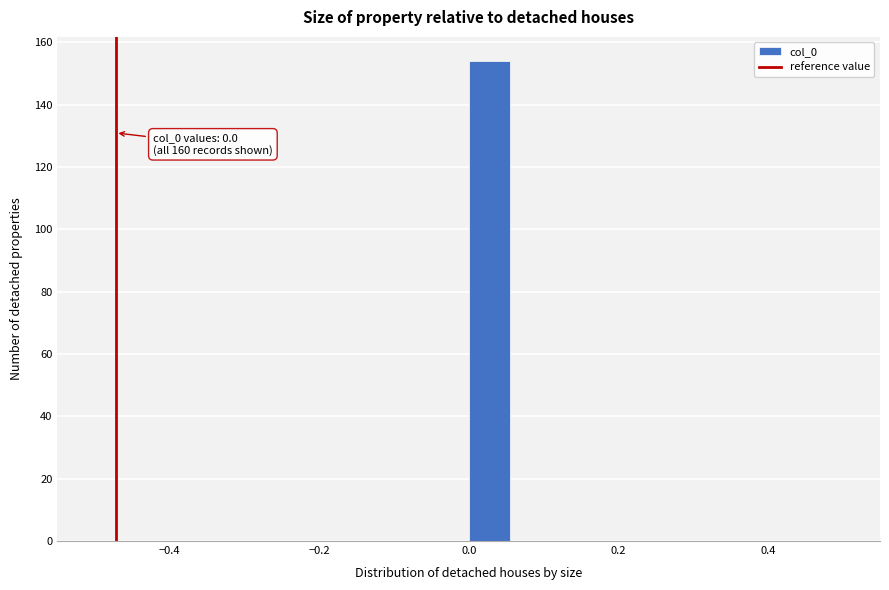

Around what value on the x-axis is the tallest bar? Give the approximate position of its centre, as read against the axis.

0.02